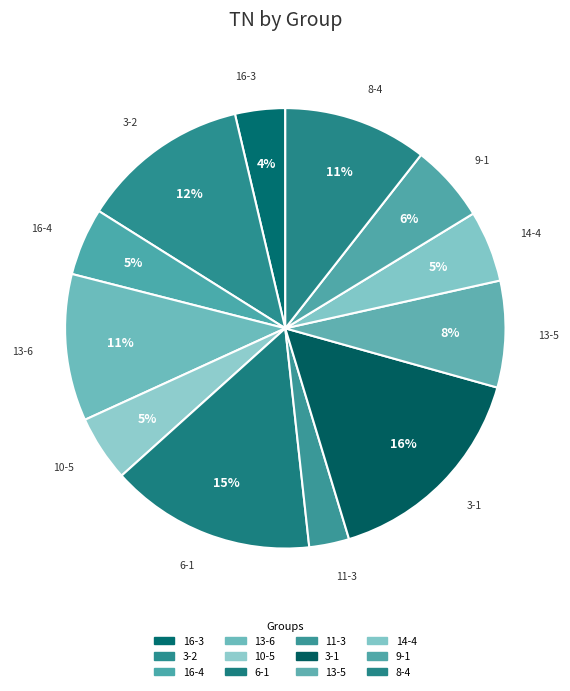

What percentage is the 9-1 slice, to the nearest percent?

6%